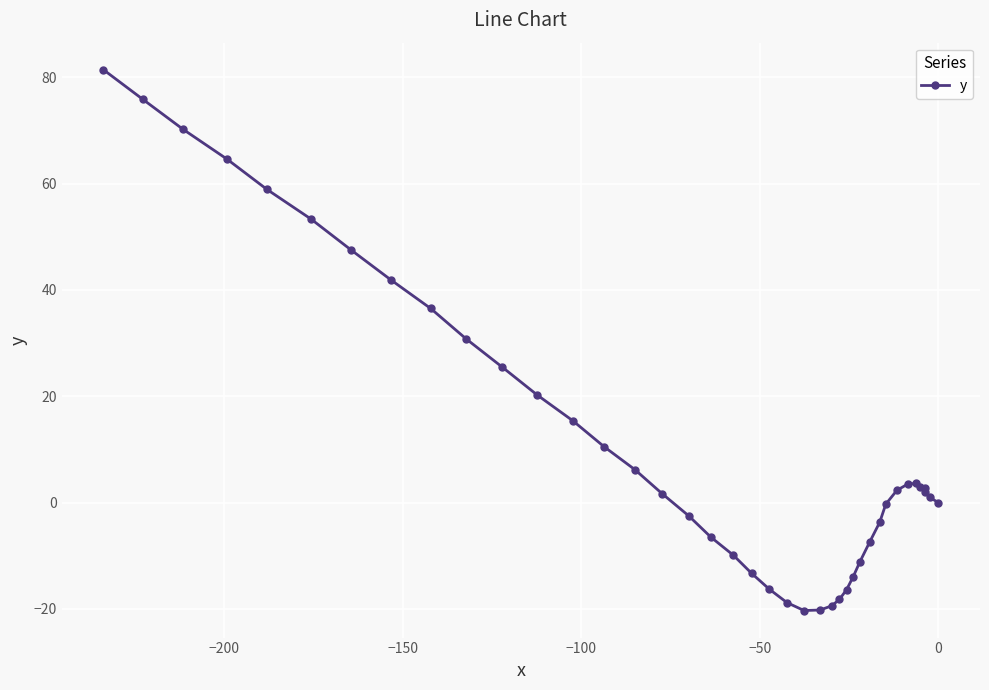

What is the value of the 1st point from the left?

81.4